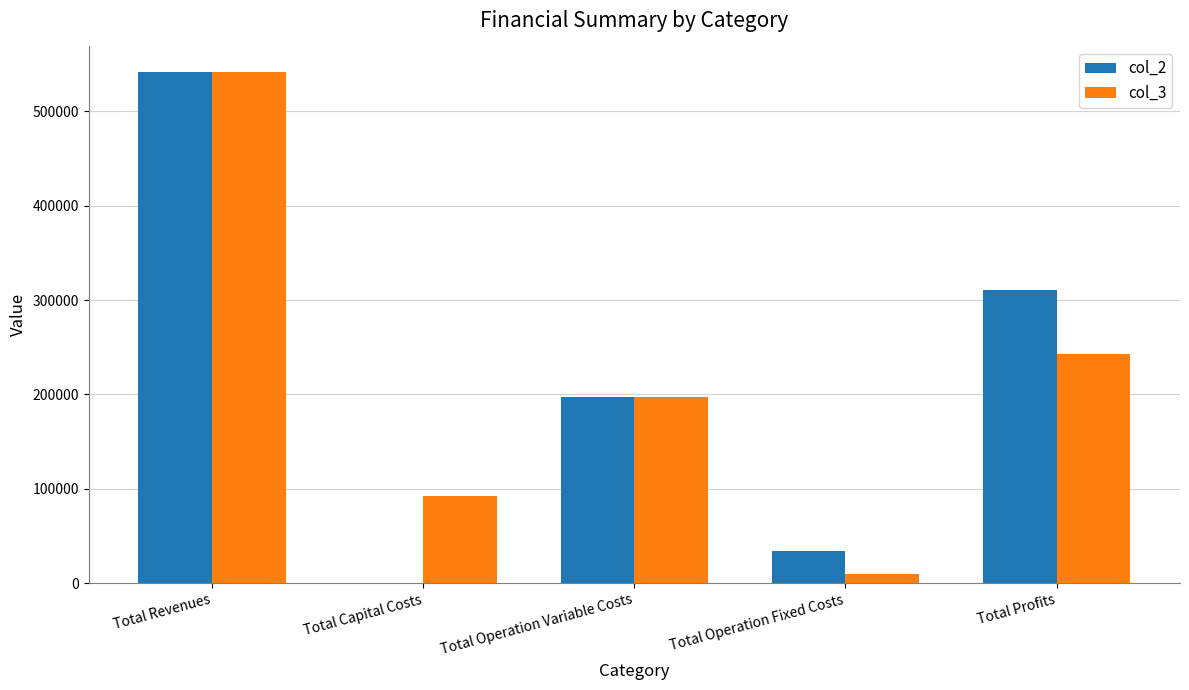

The value of col_3 at Total Capital Costs is 92800.0. True or false?

True